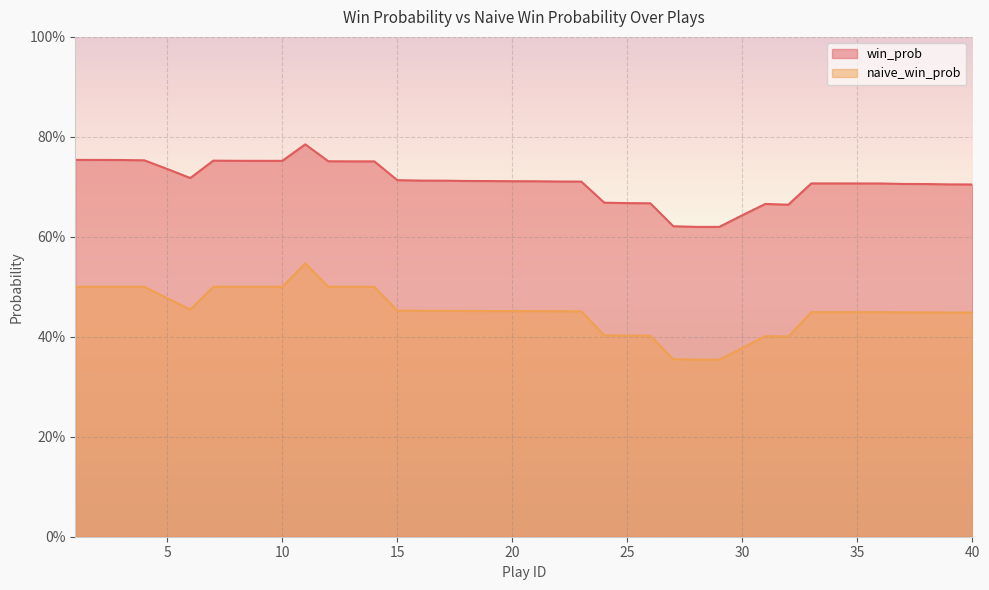

Where is the first local maximum for win_prob?

7